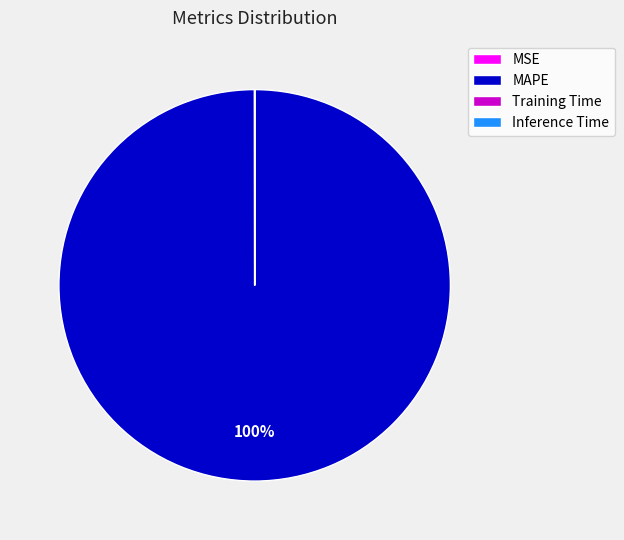

Which category has the biggest portion of the pie?

MAPE